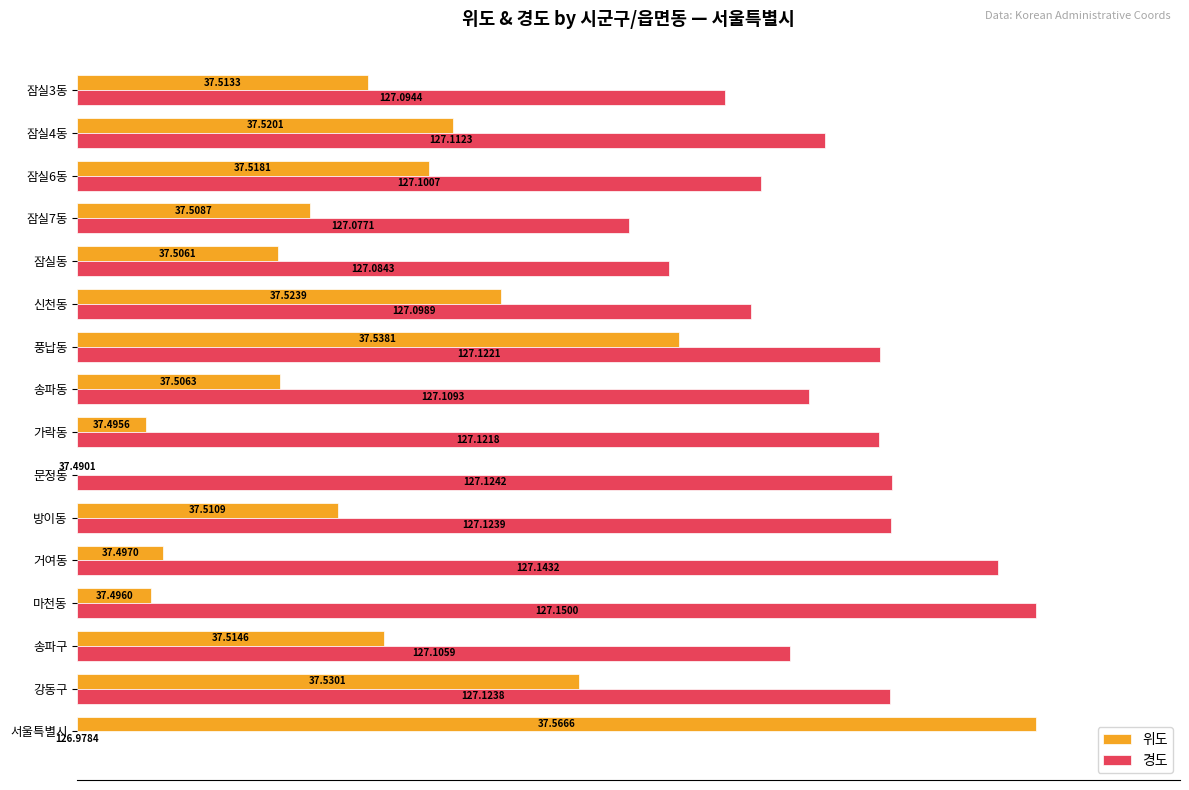

What are all the series names shown in the legend?

위도, 경도